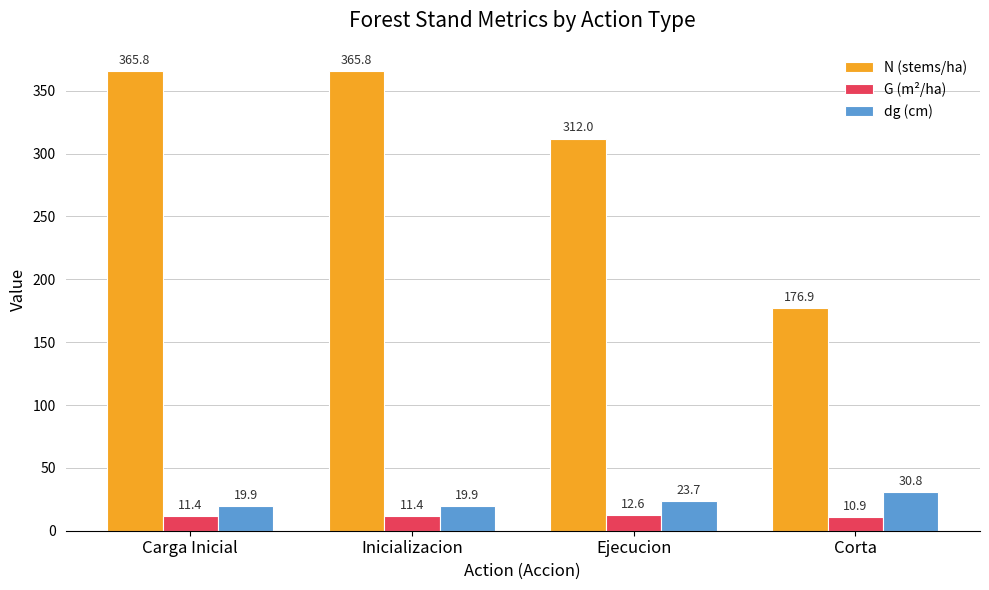

True or false: G (m²/ha) has a value of 11.4 at Carga Inicial.

True